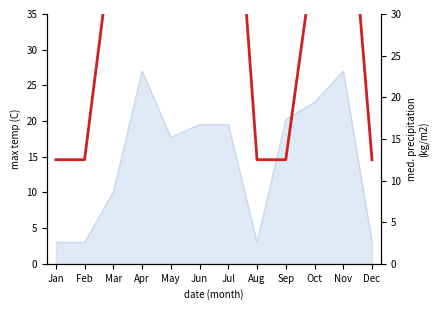

How many interior local peaks (higher than both neighbors) does the data have?

3